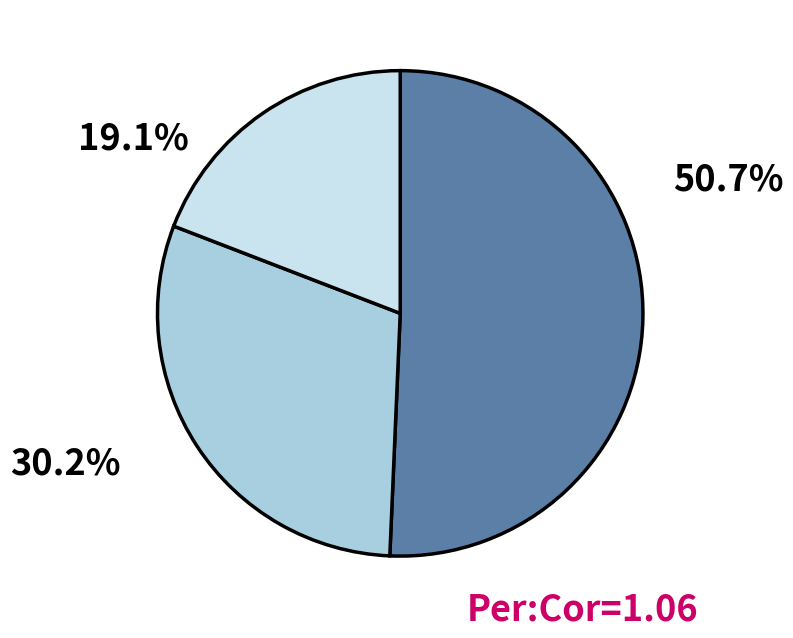

To the nearest percent, what is the difference between the largest and smallest slice percentages?

32%